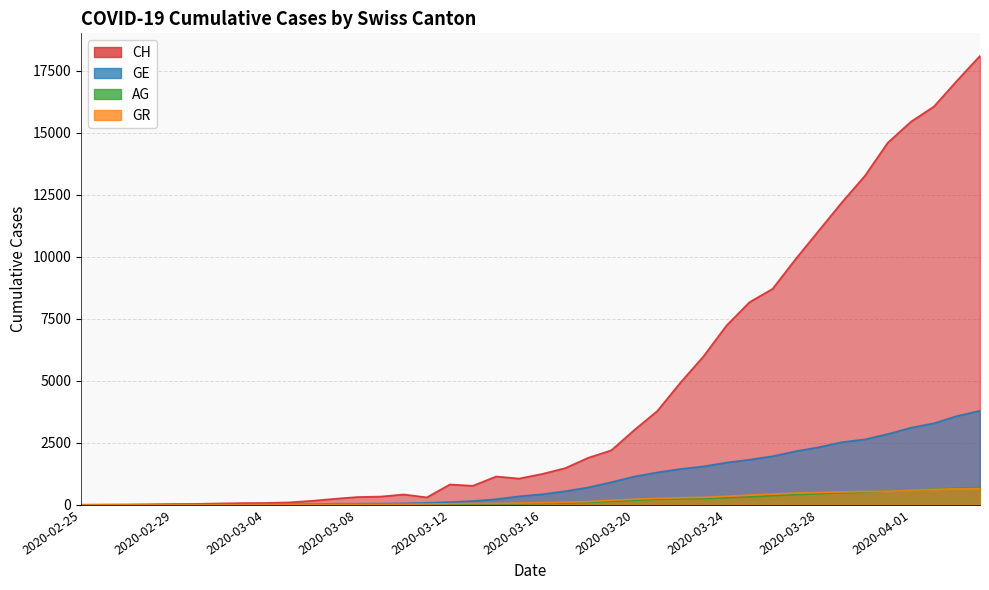

Which series ends up on top after the final intersection of AG and GR?

AG